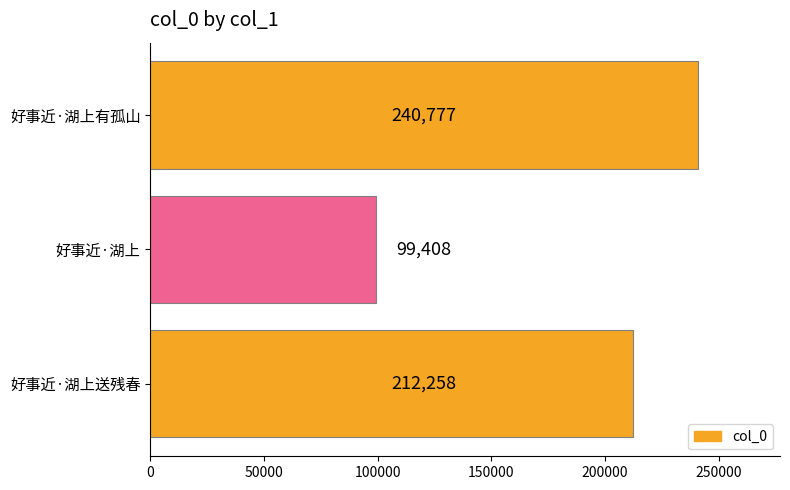

List the labels in order of value, largest first.

好事近·湖上有孤山, 好事近·湖上送残春, 好事近·湖上